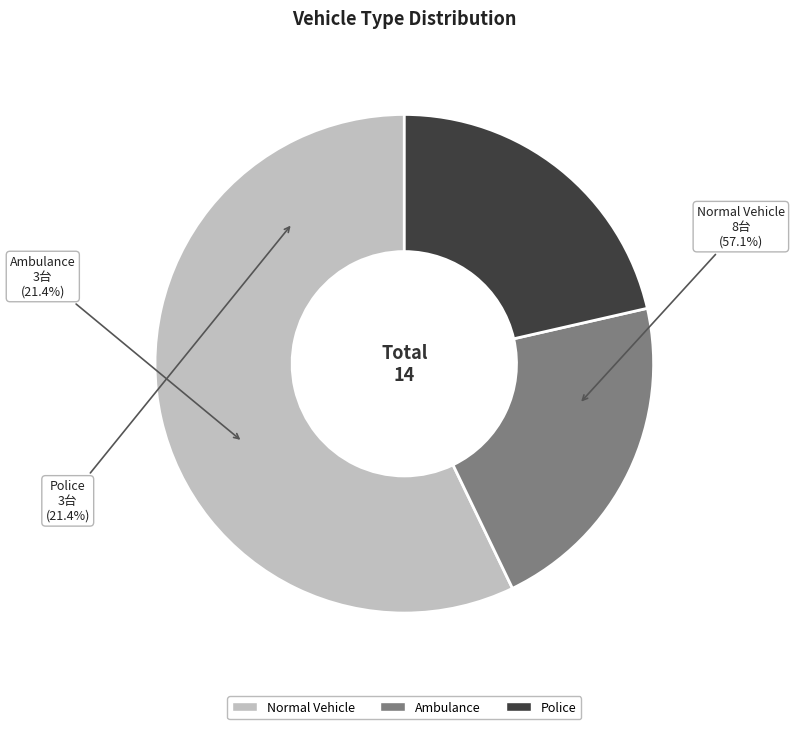

To the nearest percent, what percentage of the pie is Normal Vehicle?

57%